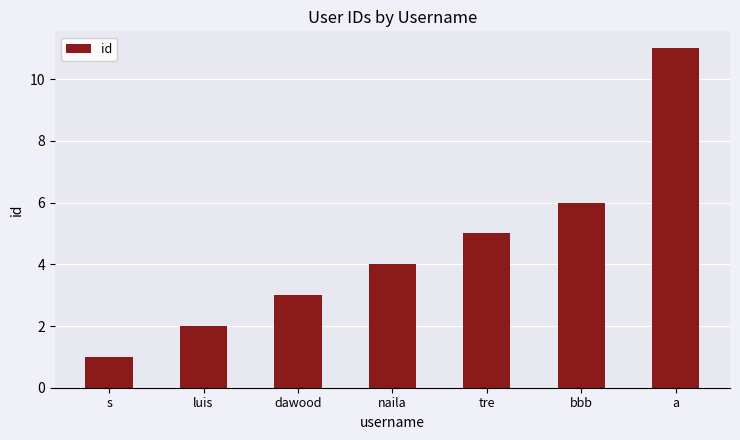

List the labels in order of value, largest first.

a, bbb, tre, naila, dawood, luis, s